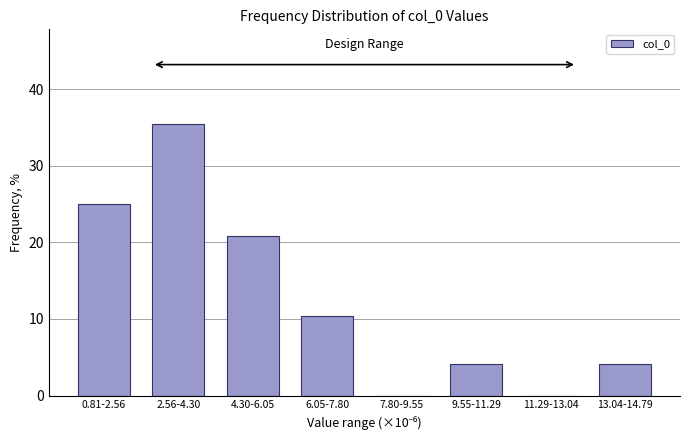

Reading left to right, what are all the values shown in this chart?

0.81-2.56=25.0	2.56-4.30=35.4	4.30-6.05=20.8	6.05-7.80=10.4	7.80-9.55=0.0	9.55-11.29=4.2	11.29-13.04=0.0	13.04-14.79=4.2